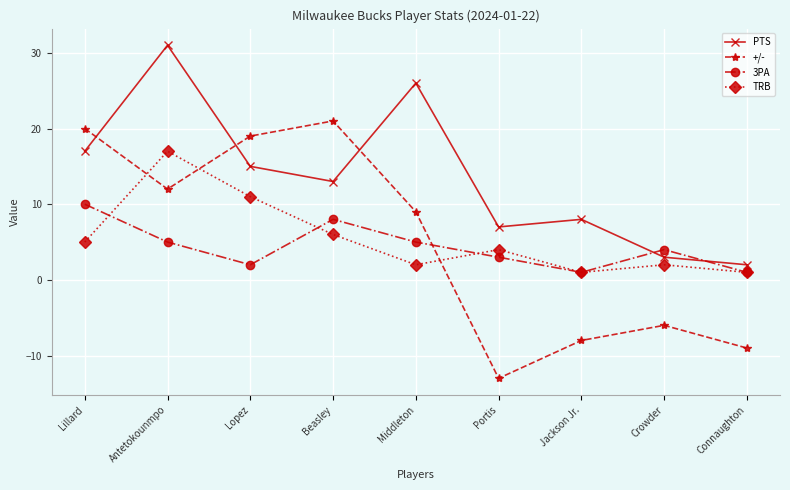

What value does the 3PA series have at Jackson Jr.?

1